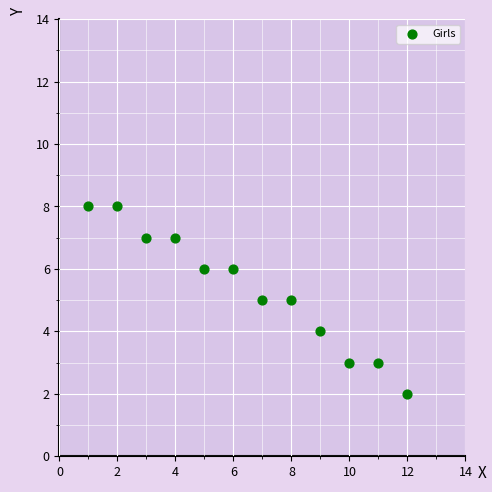

What is the average Y value?

5